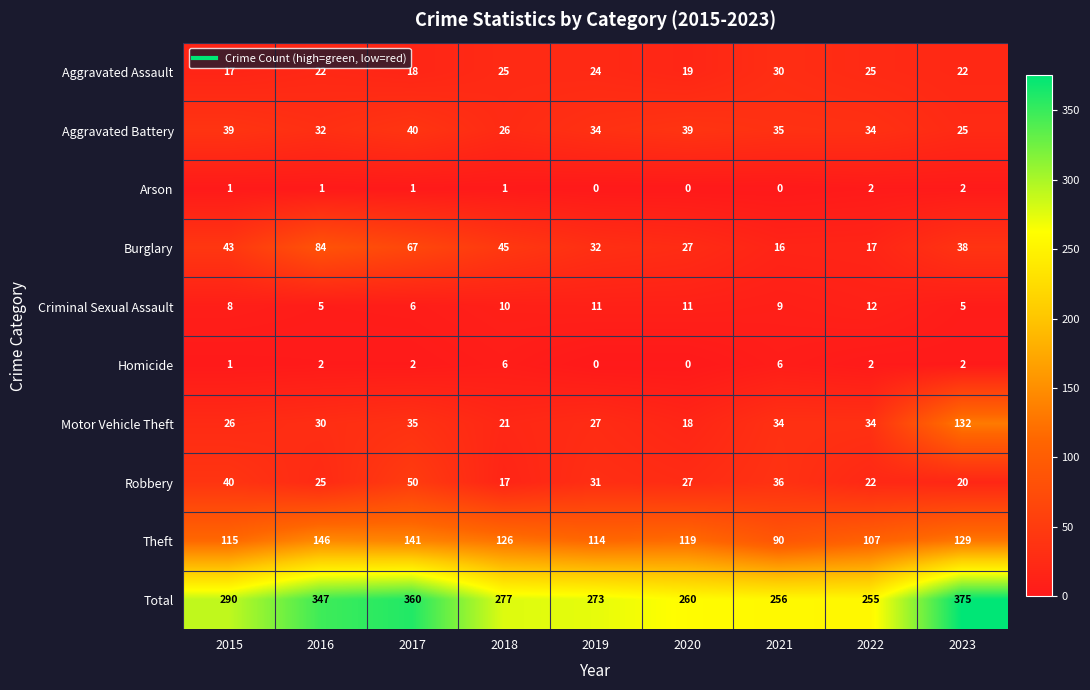

Where does the Theft series first go above 119?

2016